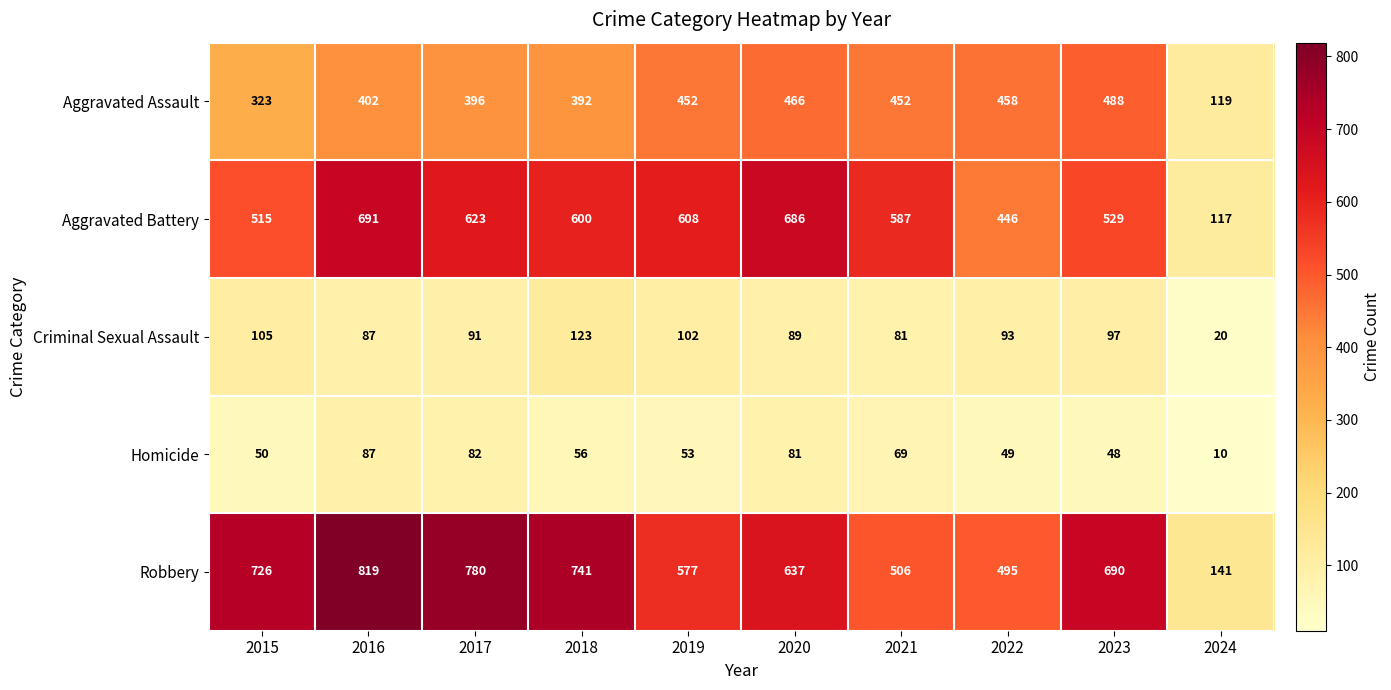

Rank the series by their maximum value, from highest to lowest.

Robbery, Aggravated Battery, Aggravated Assault, Criminal Sexual Assault, Homicide